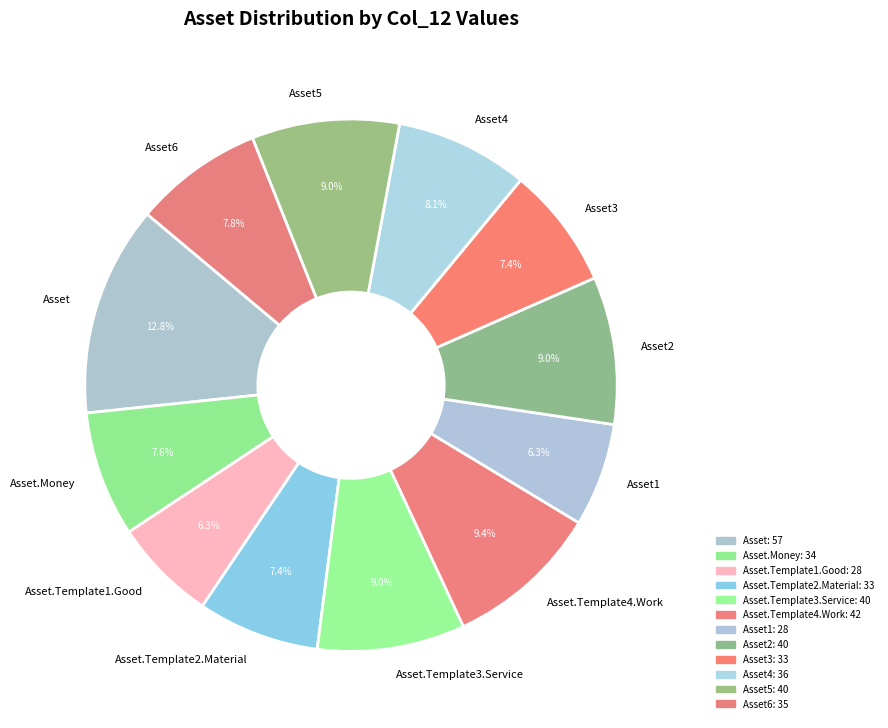

What percentage is NOT represented by Asset4?

91.9%